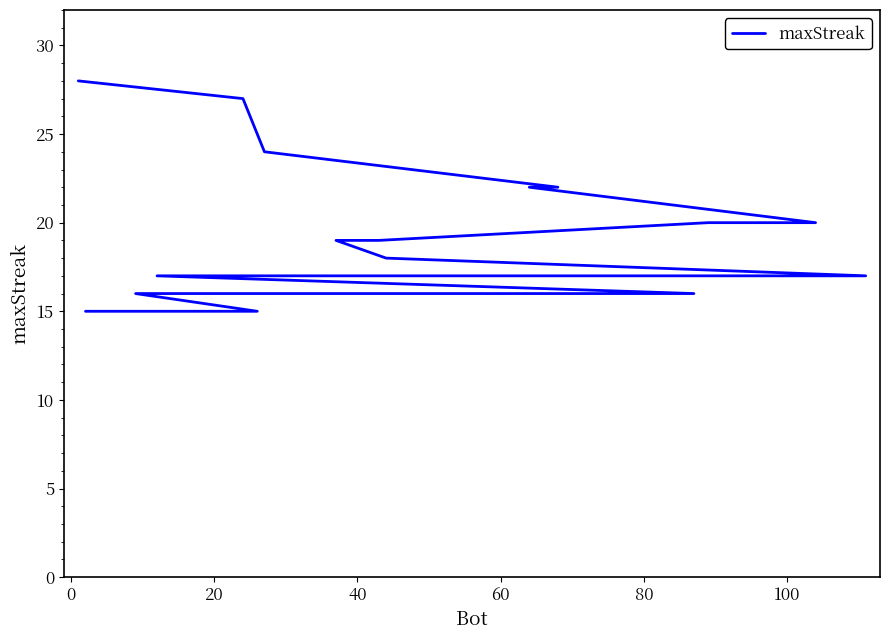

Which has a higher value, 100 or 80?

100